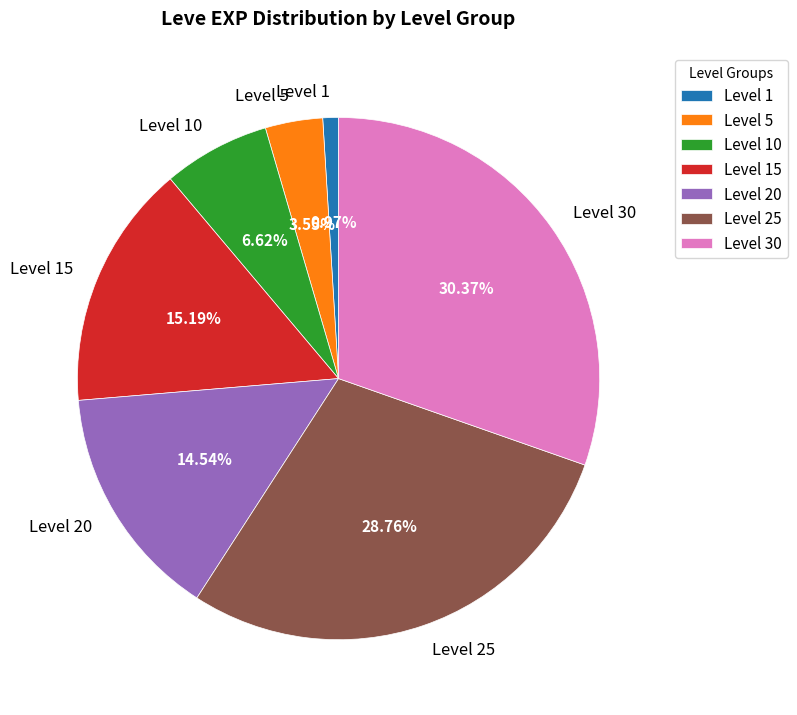

Is the sum of Level 25 and Level 15 greater than half?

No